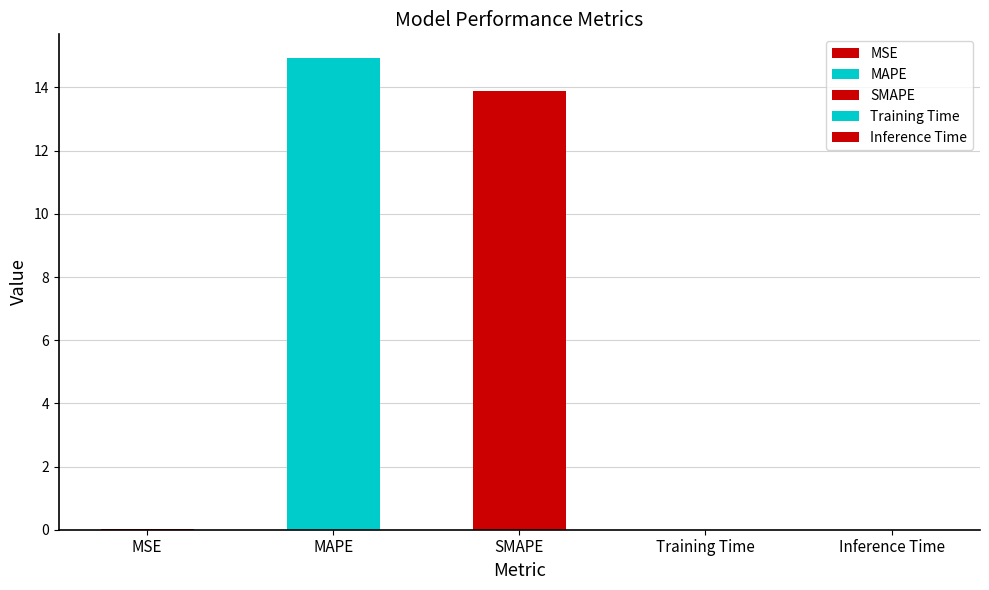

Which has a higher value, MSE or Inference Time?

MSE